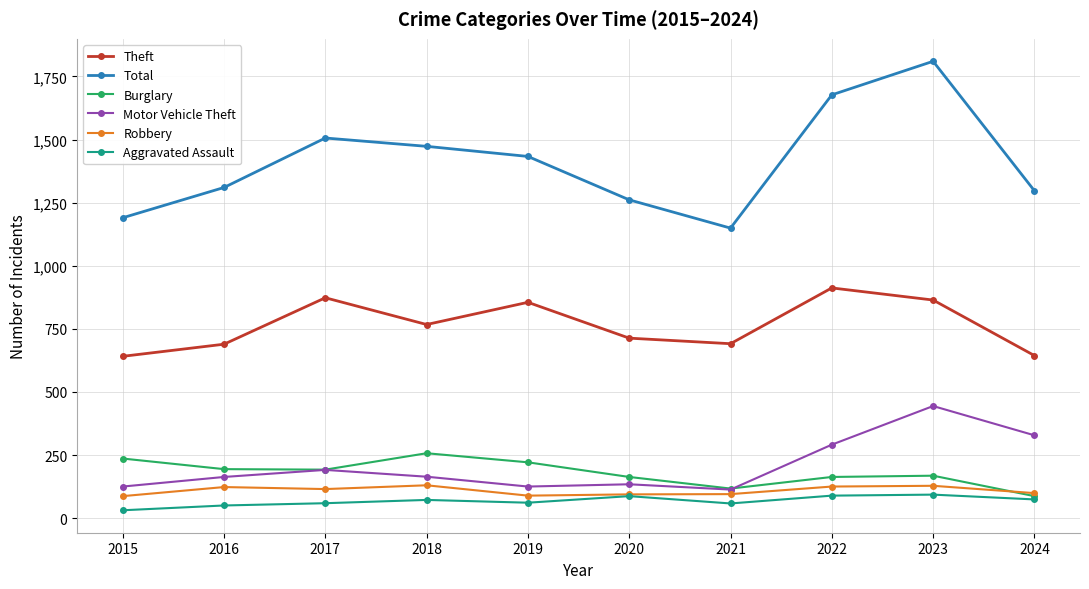

What is the difference between the maximum and minimum values in the Theft series?

271